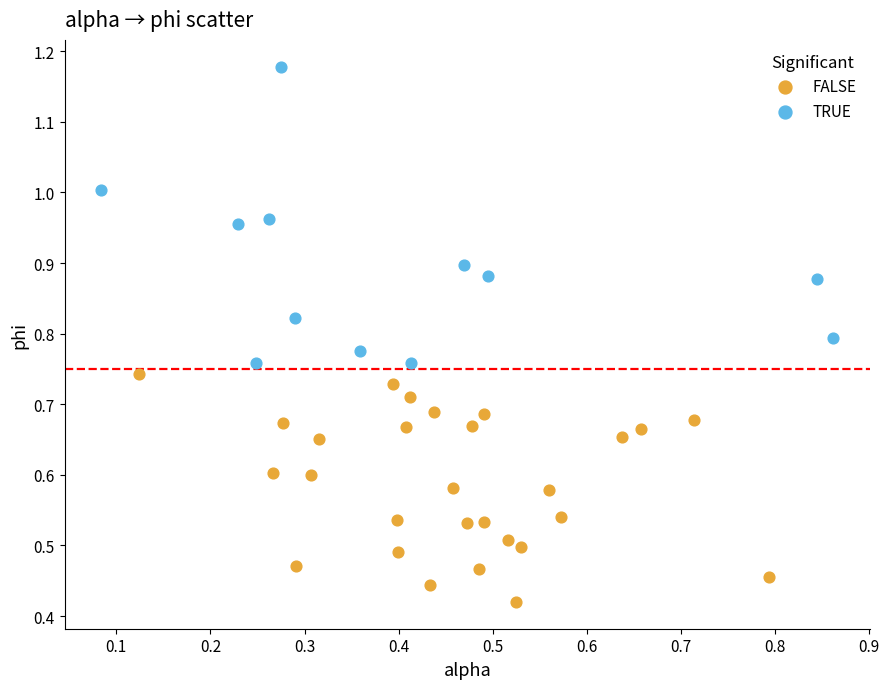

Which series has the widest spread of Y values?

TRUE